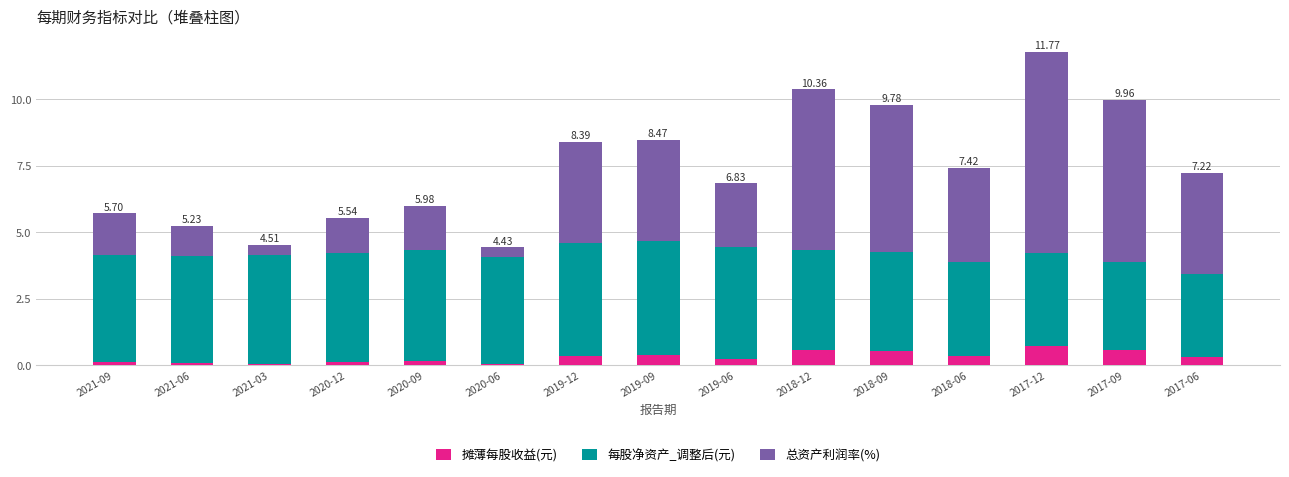

At which category is the sum across all series the highest?

2017-12